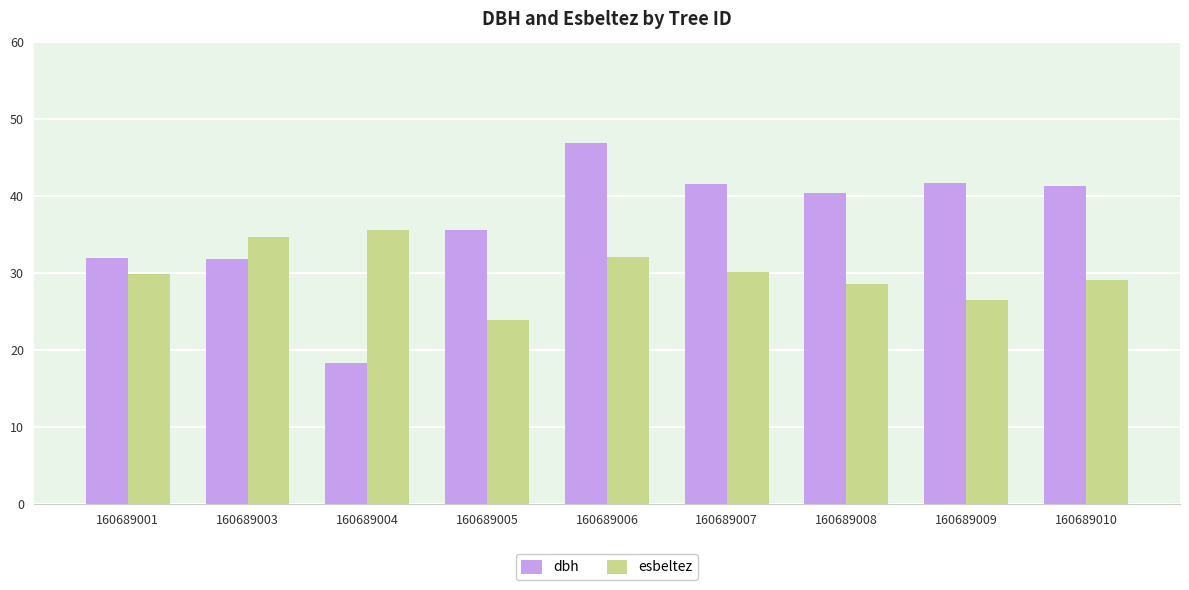

At which label does dbh first exceed 40?

160689006